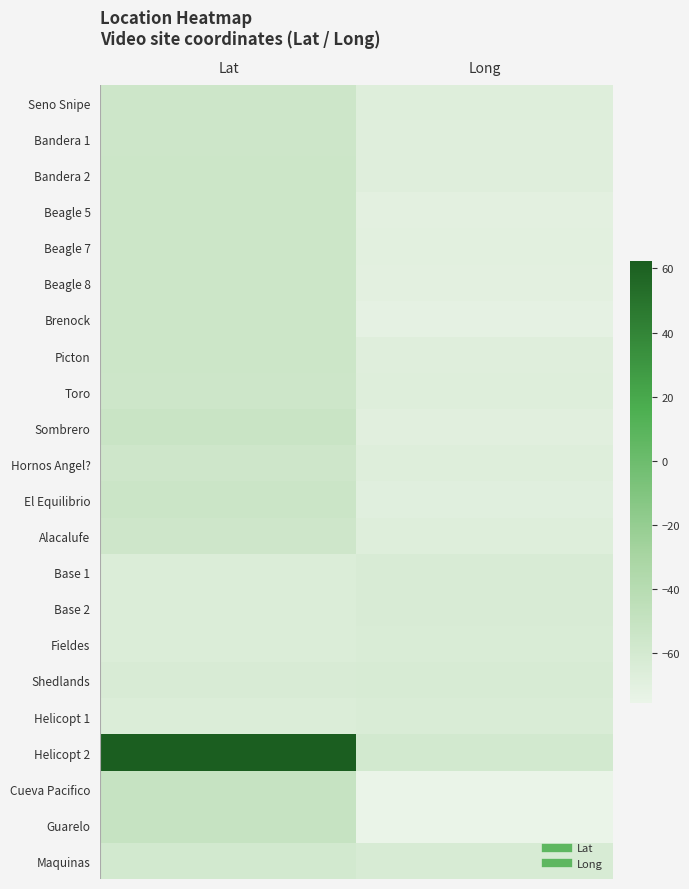

Reading right to left, what are all the values shown in this chart?

Seno Snipe: Long=-67.1	Lat=-55.0
Bandera 1: Long=-67.7	Lat=-55.0
Bandera 2: Long=-67.7	Lat=-54.9
Beagle 5: Long=-70.2	Lat=-54.9
Beagle 7: Long=-69.5	Lat=-54.9
Beagle 8: Long=-70.2	Lat=-54.9
Brenock: Long=-72.1	Lat=-54.6
Picton: Long=-67.5	Lat=-54.9
Toro: Long=-67.1	Lat=-55.0
Sombrero: Long=-69.3	Lat=-52.8
Hornos Angel?: Long=-67.3	Lat=-56.0
El Equilibrio: Long=-68.7	Lat=-54.1
Alacalufe: Long=-67.2	Lat=-56.0
Base 1: Long=-62.9	Lat=-64.9
Base 2: Long=-63.5	Lat=-65.0
Fieldes: Long=-63.8	Lat=-64.9
Shedlands: Long=-62.2	Lat=-62.7
Helicopt 1: Long=-63.6	Lat=-64.9
Helicopt 2: Long=-58.9	Lat=62.2
Cueva Pacifico: Long=-75.4	Lat=-50.3
Guarelo: Long=-75.4	Lat=-50.5
Maquinas: Long=-62.3	Lat=-58.8